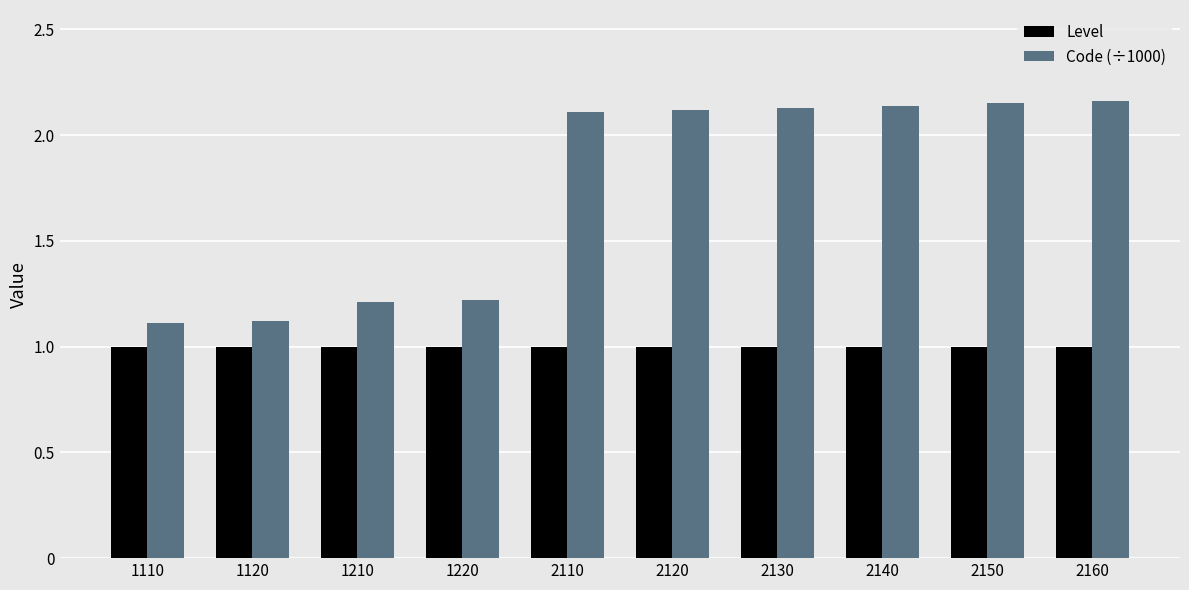

What are all the series names shown in the legend?

Level, Code (÷1000)